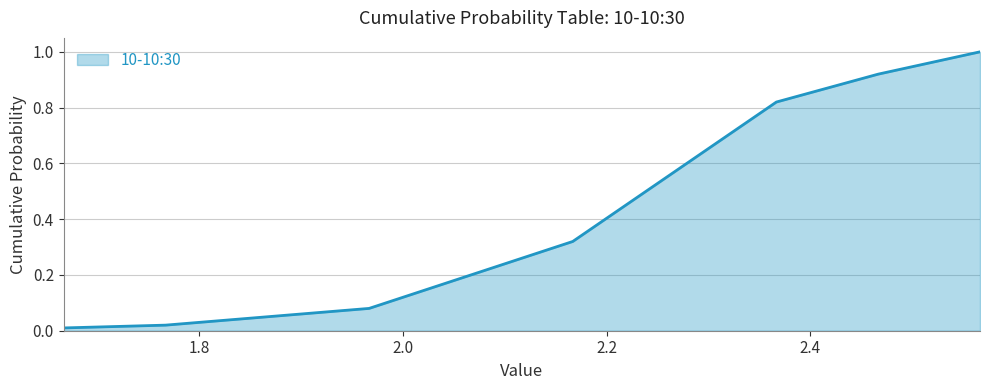

What is the maximum value shown in the chart?

1.0